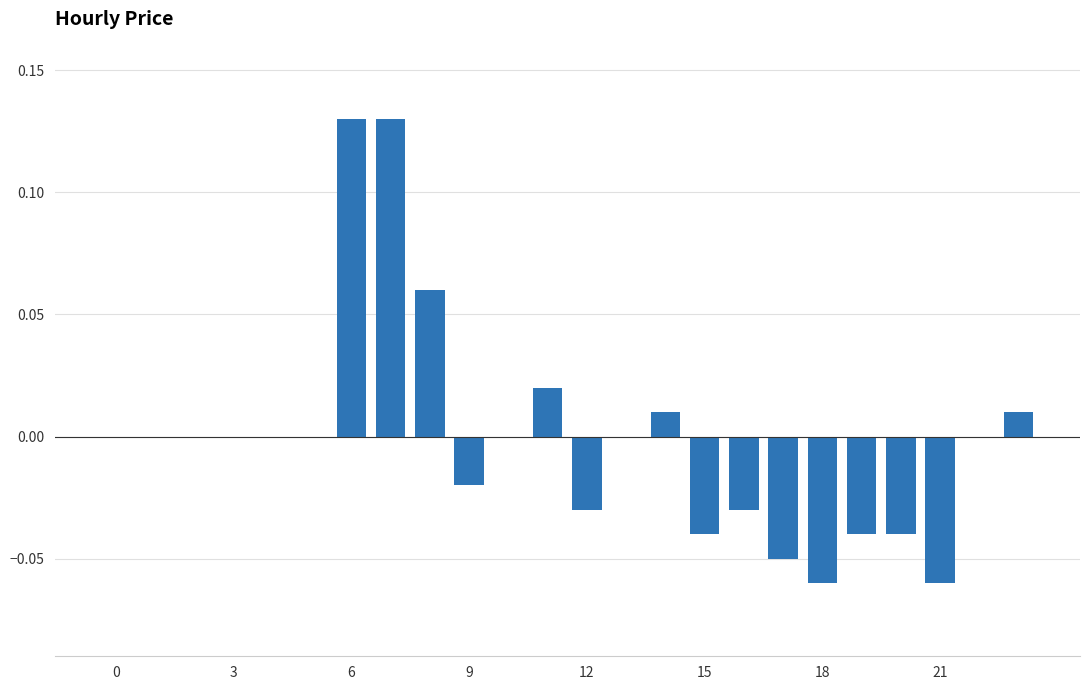

Are the bars horizontal?

No